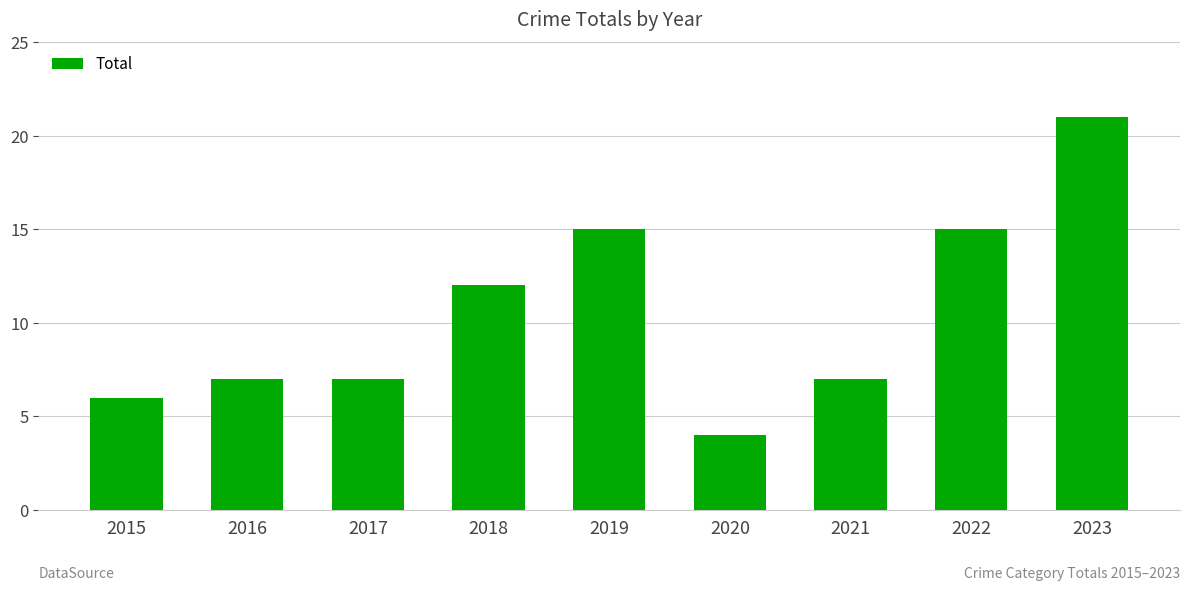

The value at 2017 is 12. True or false?

False